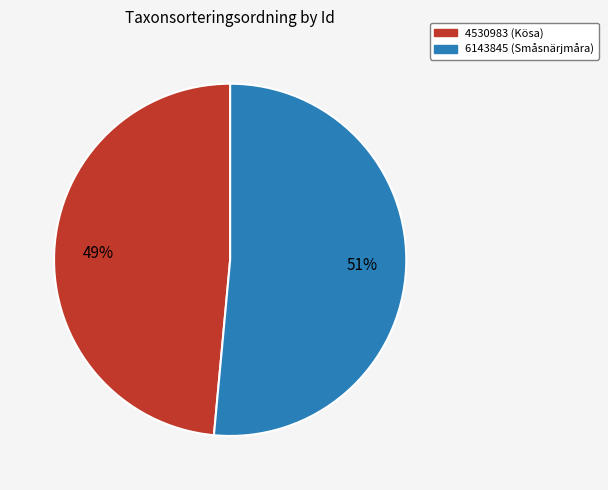

Is 6143845 the majority of the pie?

Yes